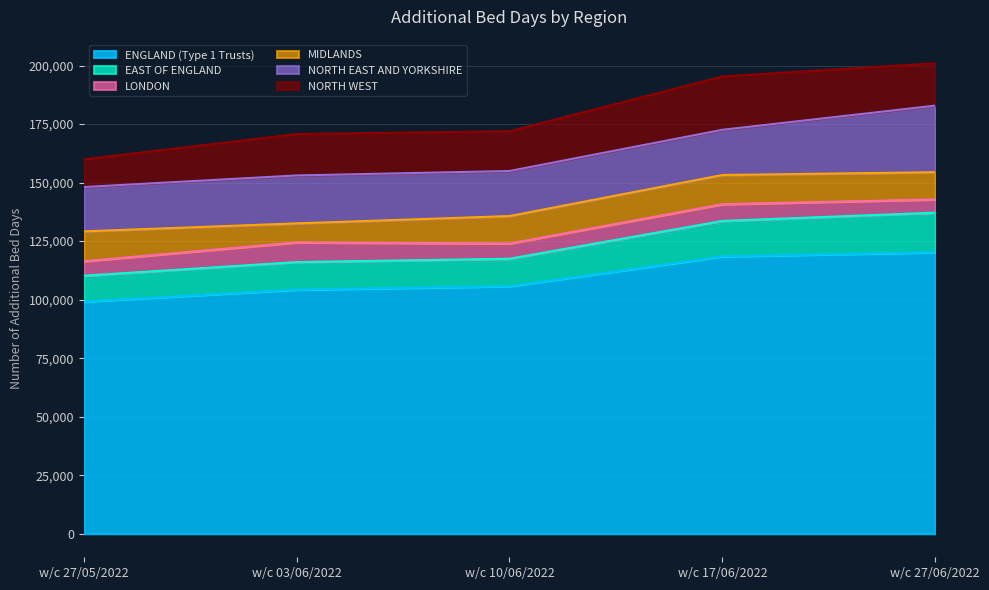

Between which two adjacent categories do NORTH WEST and MIDLANDS first intersect?

w/c 27/05/2022 and w/c 03/06/2022